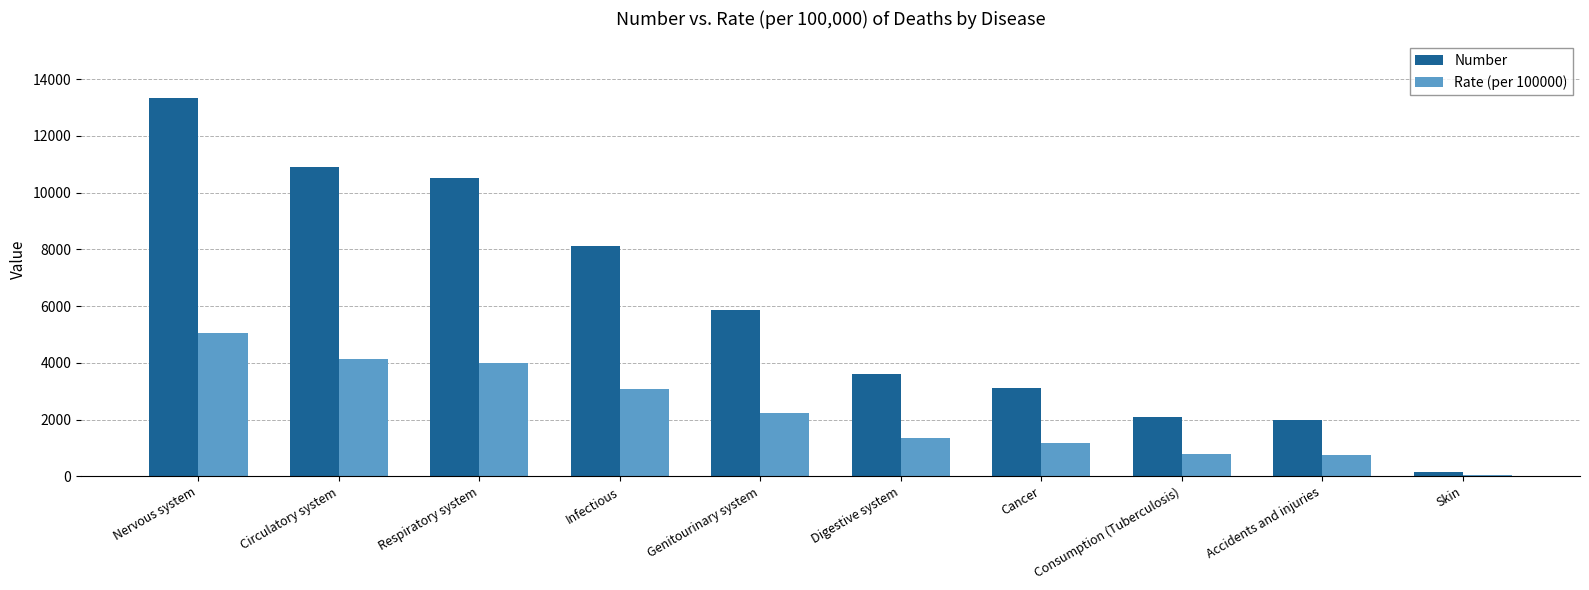

What is the approximate value of Number at Nervous system?

13330.0